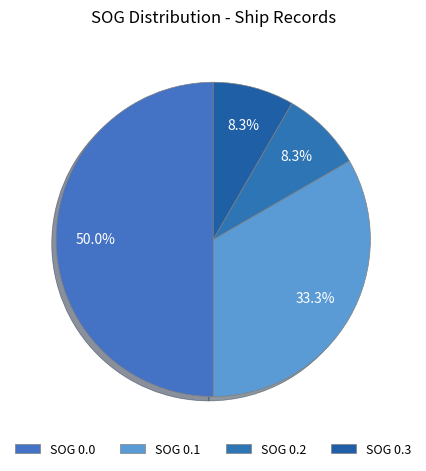

How many slices are in this pie chart?

4